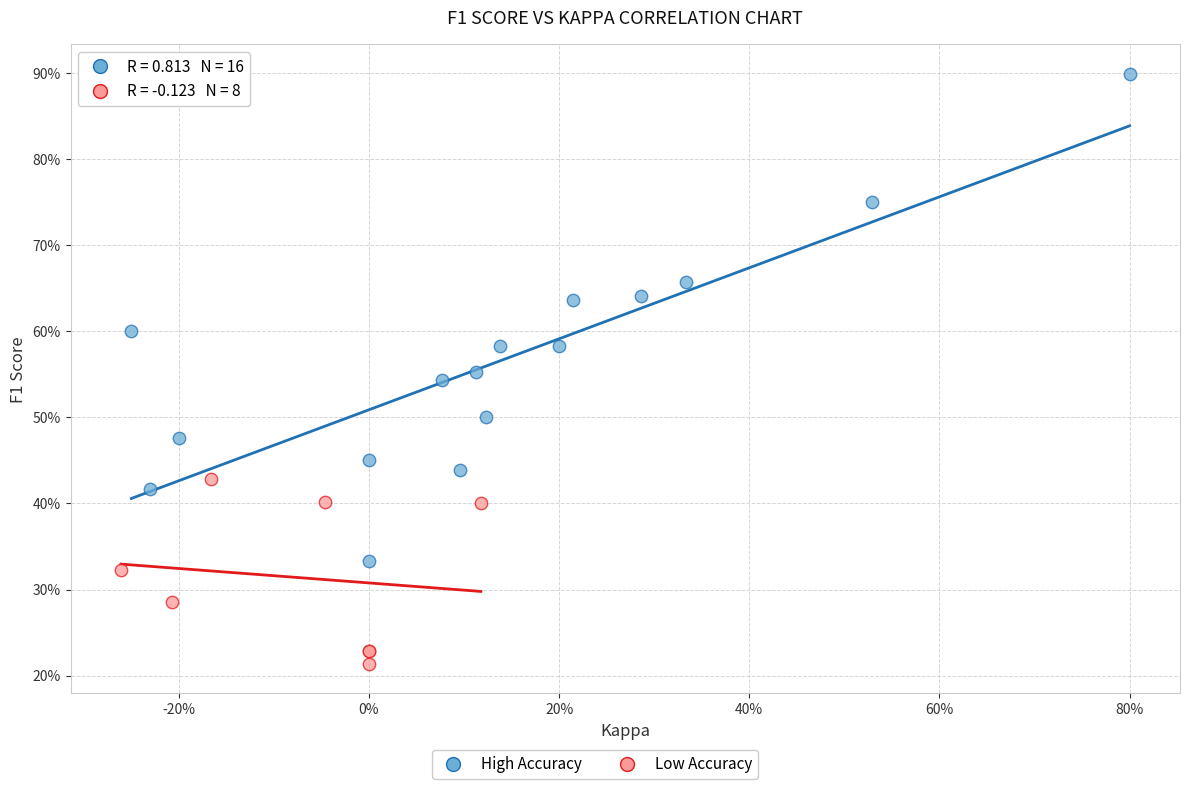

Which series reaches the minimum Y coordinate?

Low Accuracy